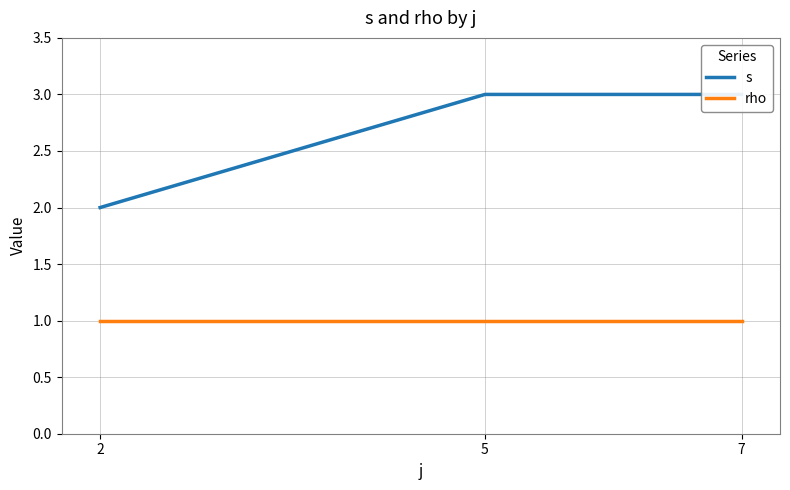

Is it true that rho equals 1 at 7?

True